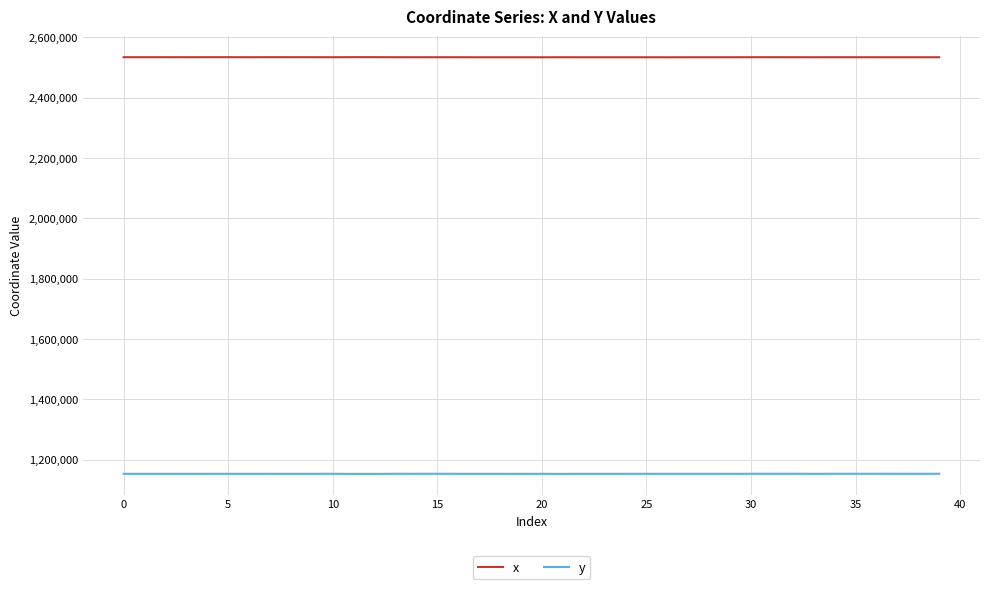

In y, how many points are higher than both neighbors (excluding endpoints)?

12